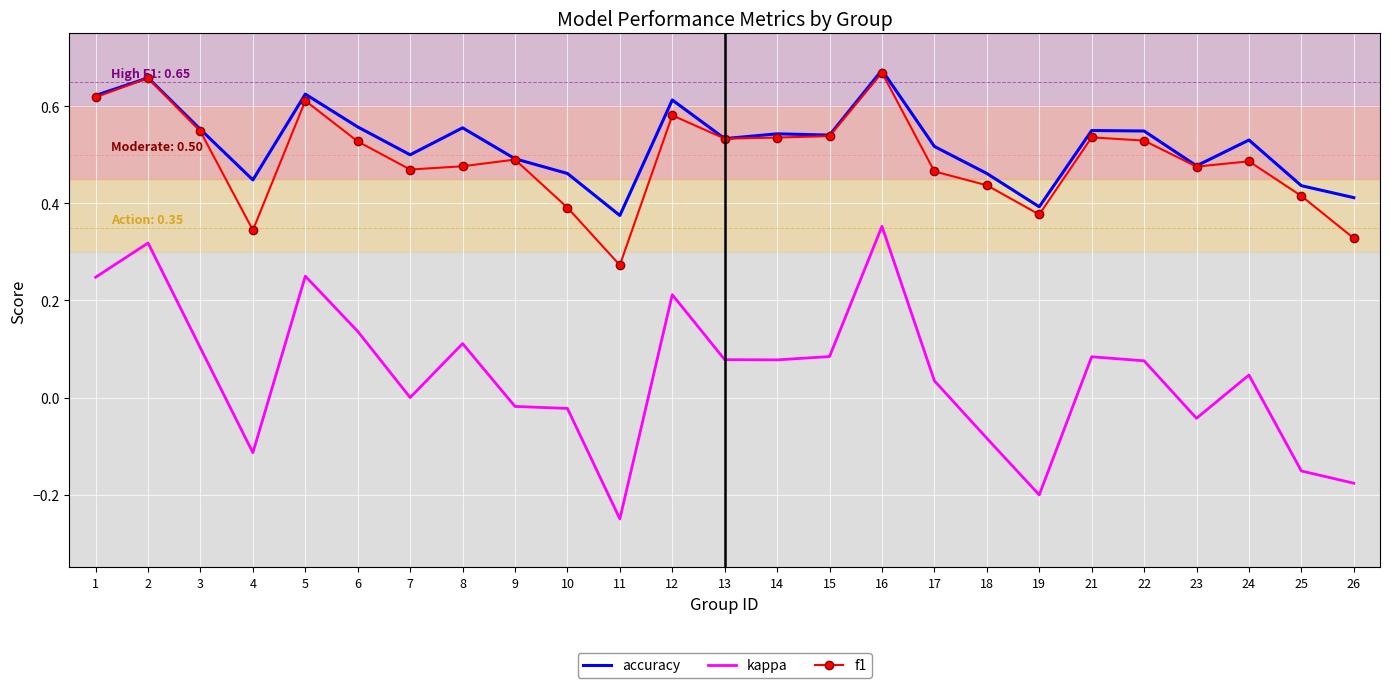

Where is accuracy nearest to the value 0?

11